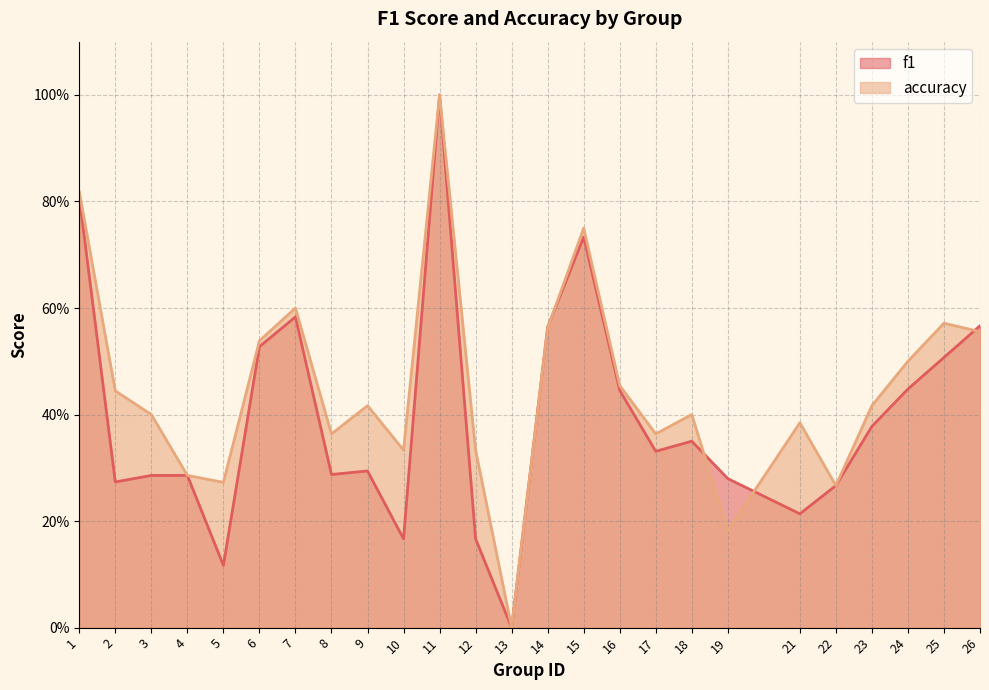

Does the chart display data point markers on the line(s)?

No